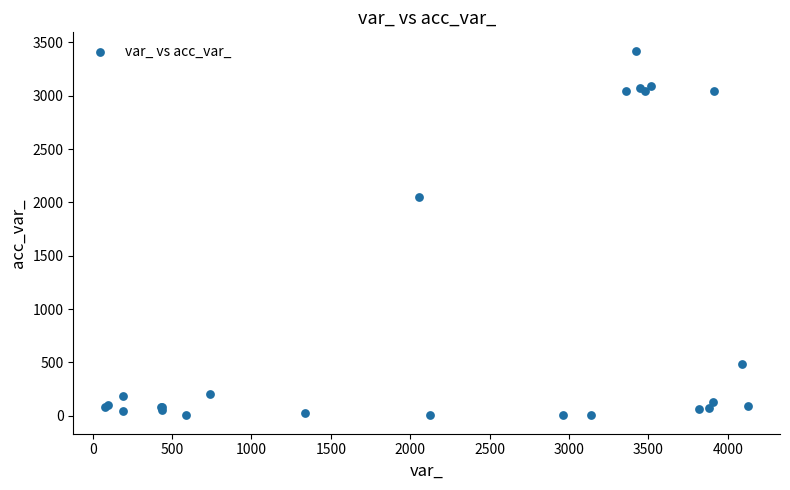

What Y value in the scatter plot is closest to 1713?

2053